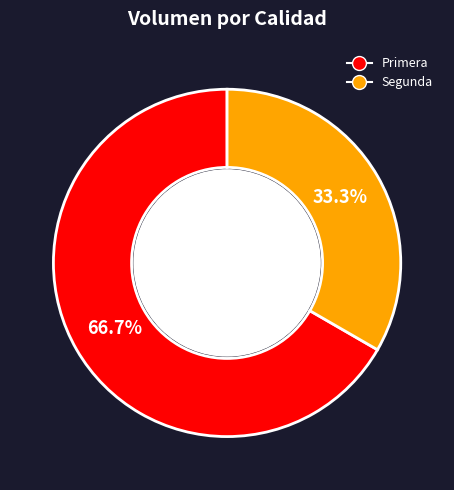

Does Primera account for over 50% of the chart?

Yes